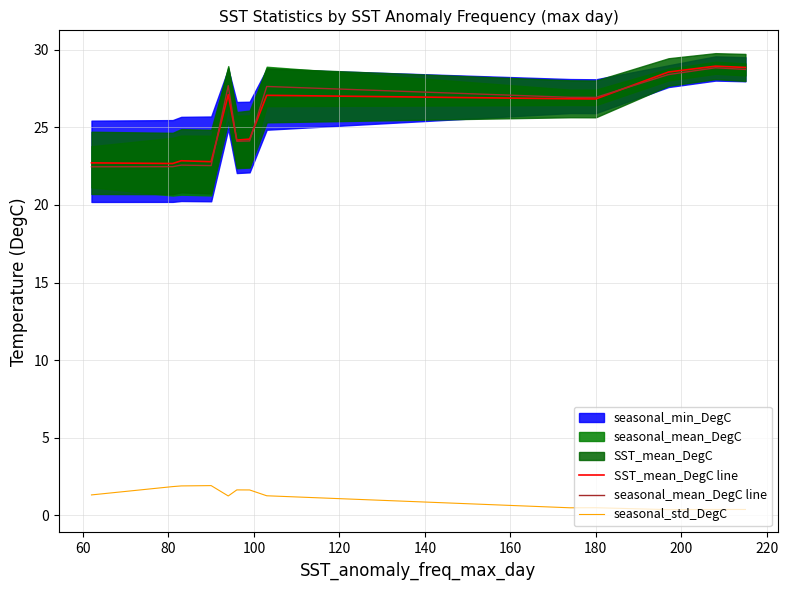

What is the highest value of the seasonal_mean_DegC line series?

28.8